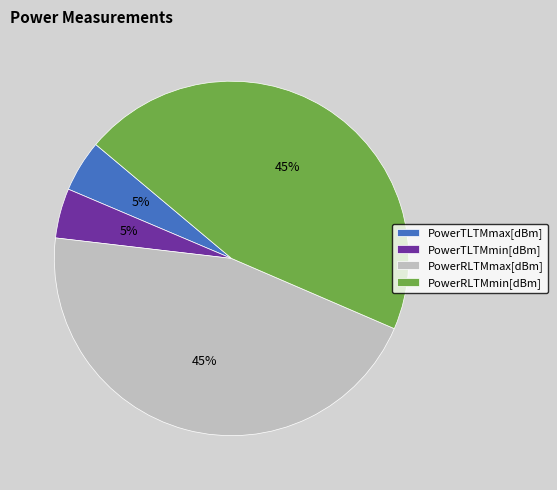

Is there a majority slice in this chart?

No